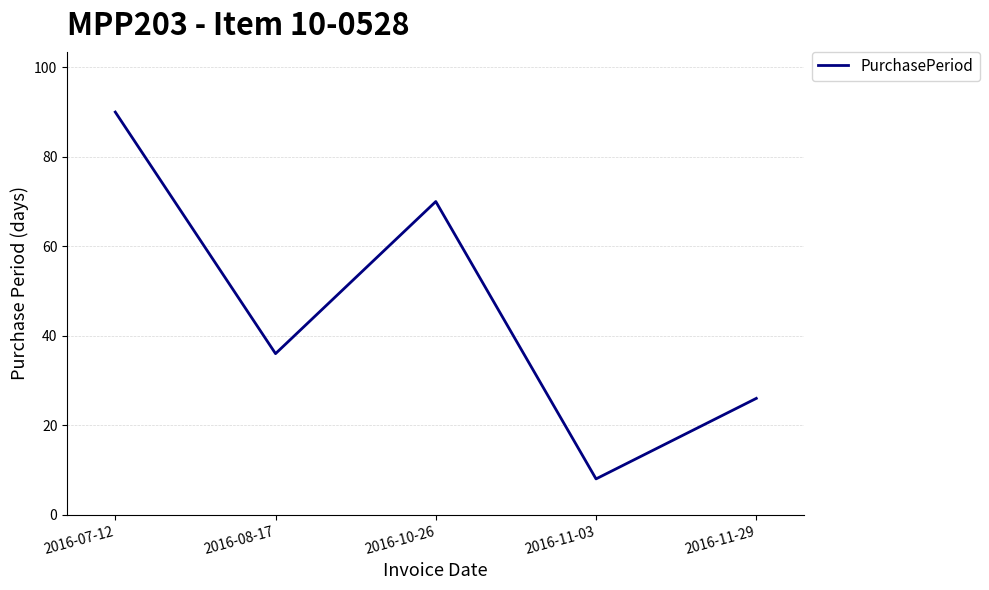

What is the greatest value displayed?

90